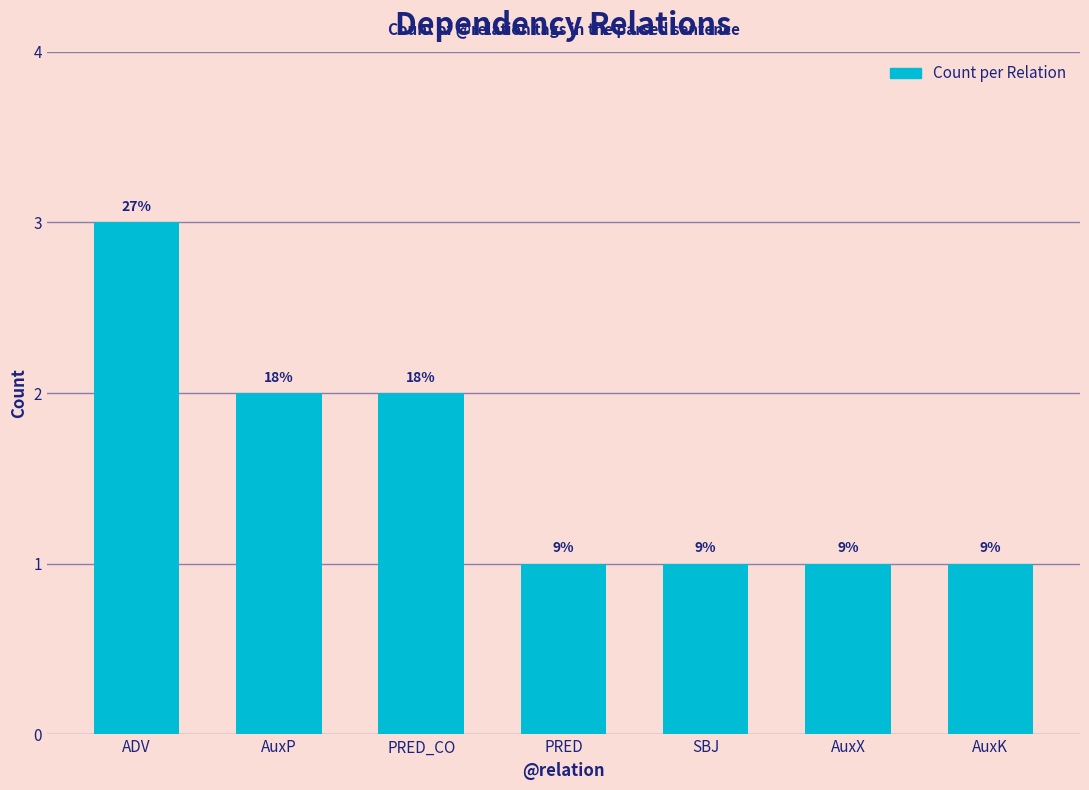

Does the chart contain any negative values?

No